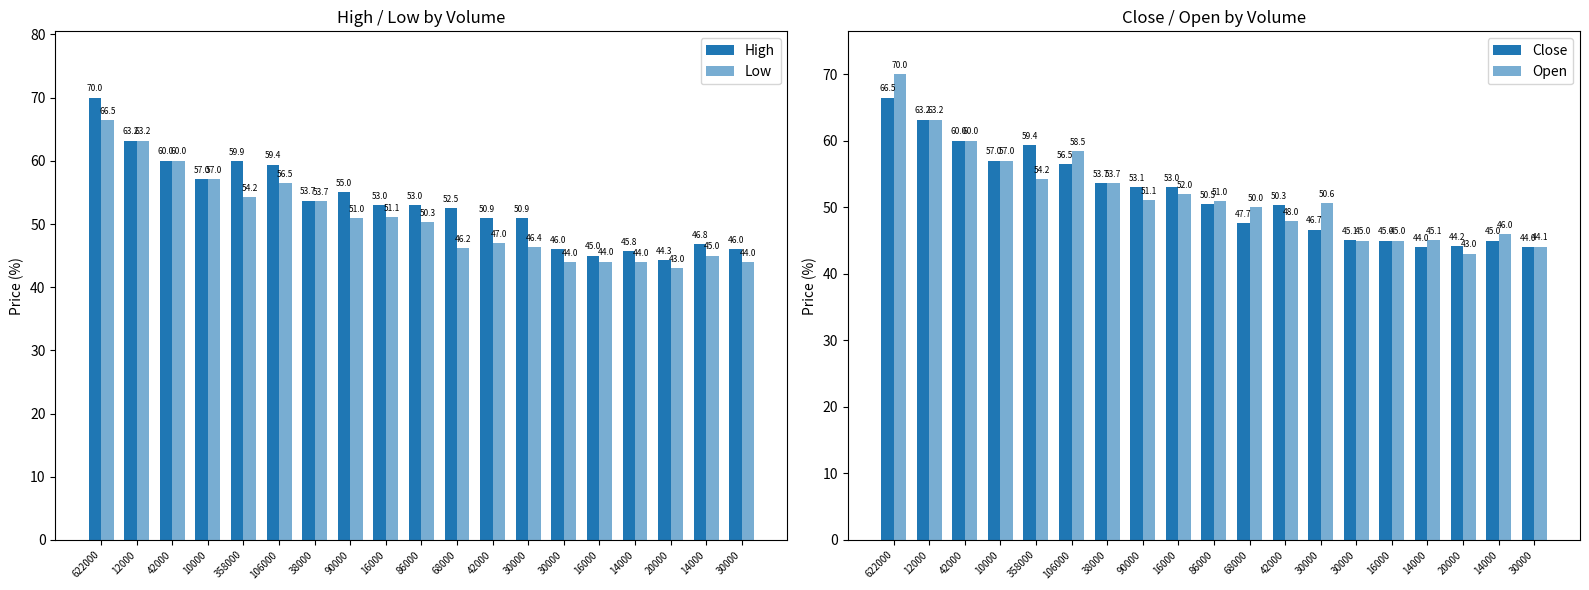

At which category does the chart reach its minimum across all series?

20000